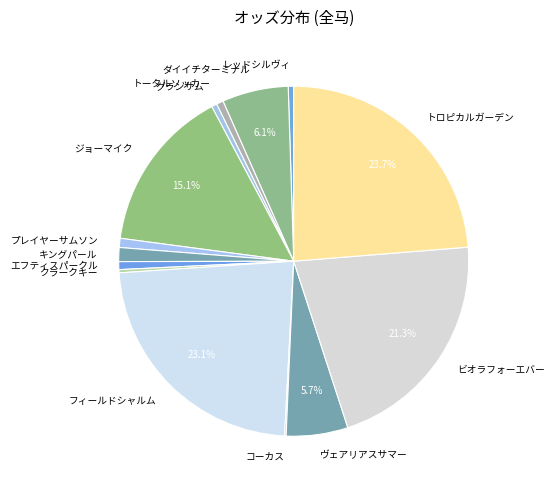

What is the largest slice in the pie chart?

トロピカルガーデン